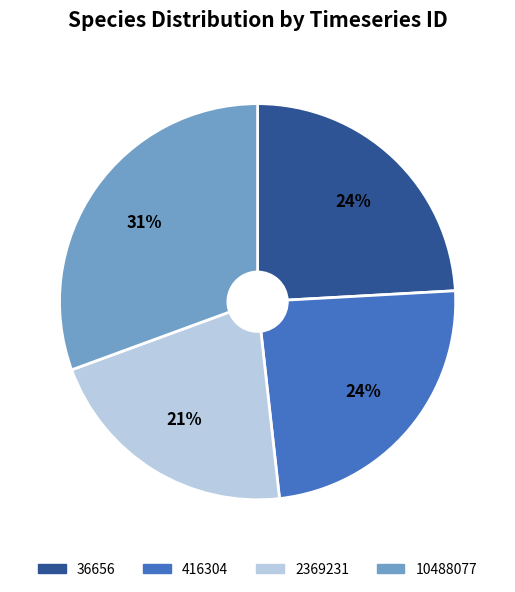

To the nearest percent, what is the combined percentage of 36656 and 10488077?

55%